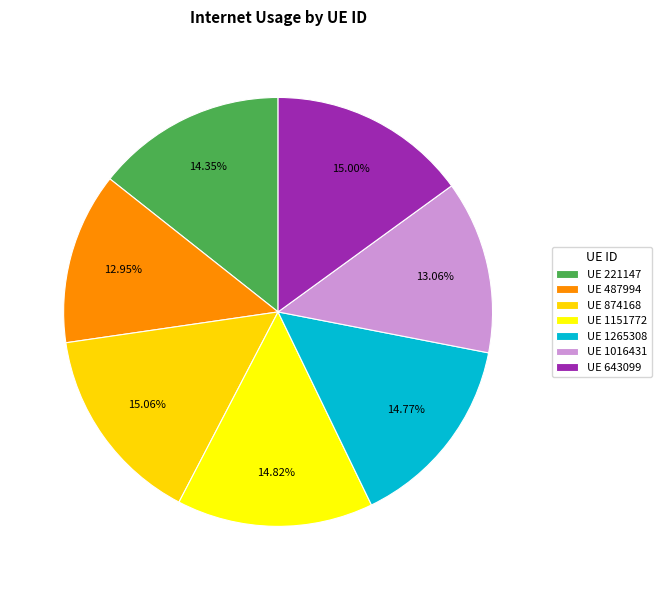

Which slice is the largest?

874168